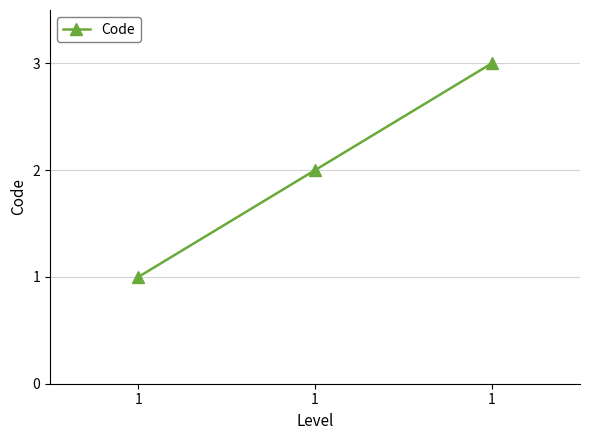

Count the values in the range 1 to 3.

3